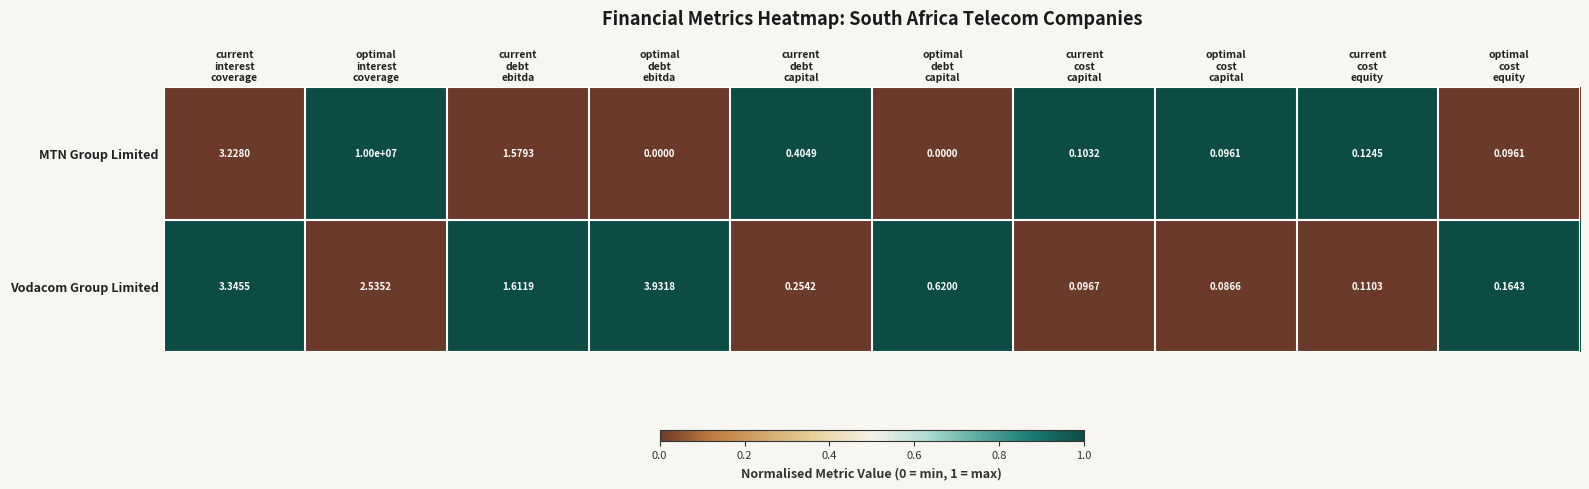

List the series in order of their peak value, highest first.

MTN Group Limited, Vodacom Group Limited